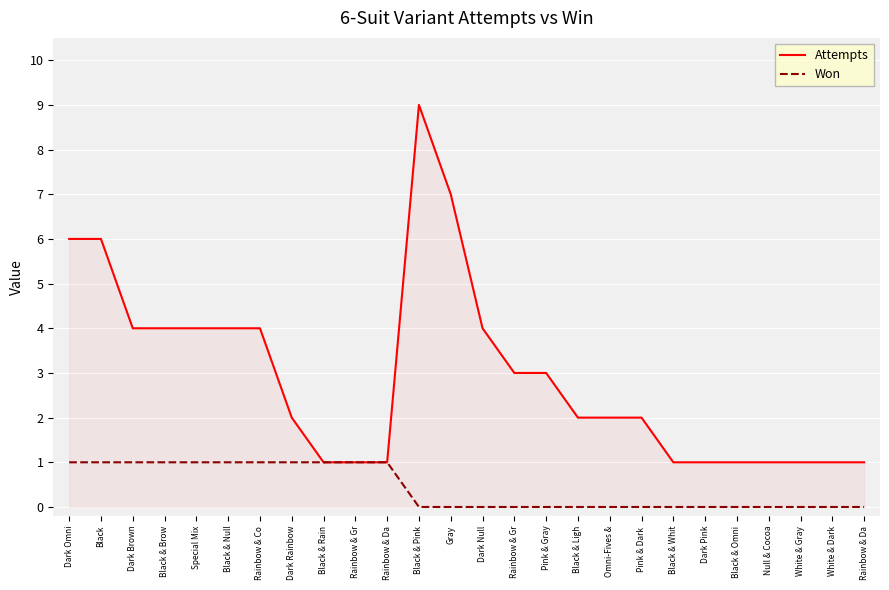

Does the chart have visible grid lines?

Yes